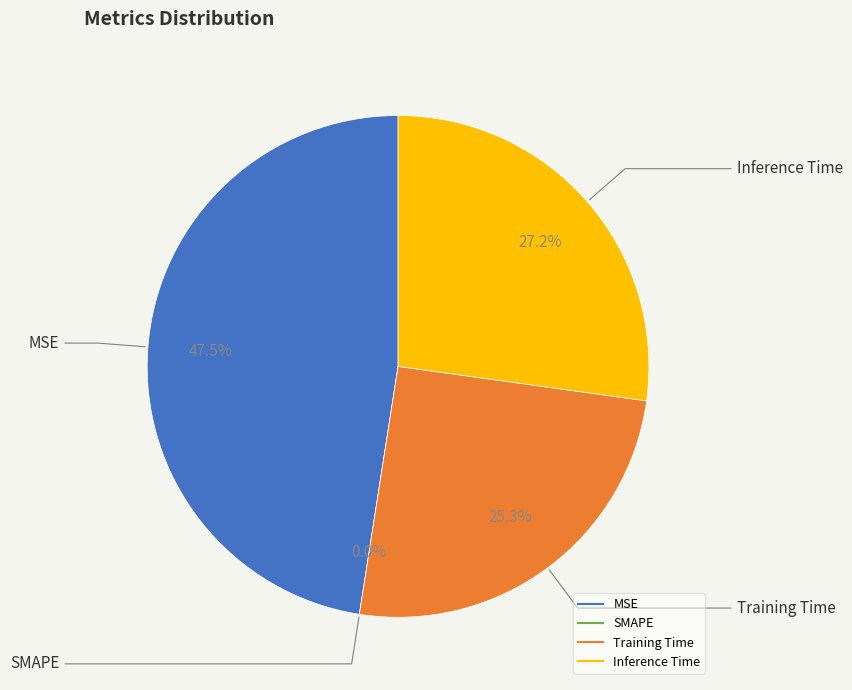

What is the smallest slice in the pie chart?

SMAPE